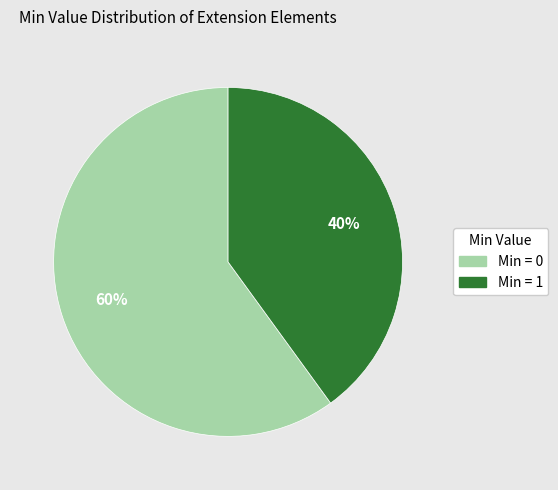

Does any single category account for the majority?

Yes